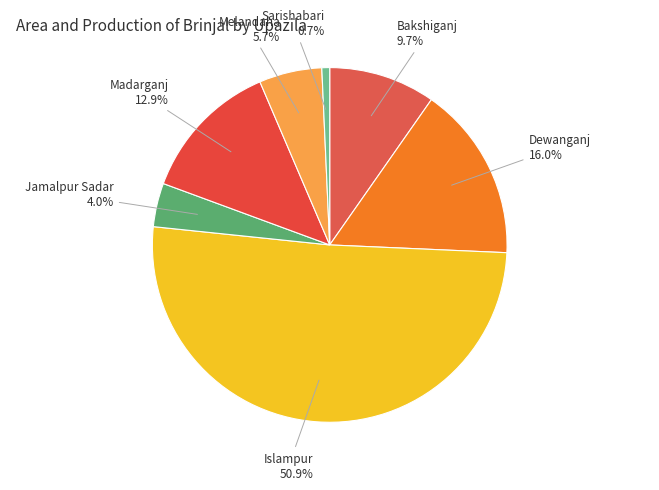

To the nearest percent, what percentage of the pie is Bakshiganj?

10%